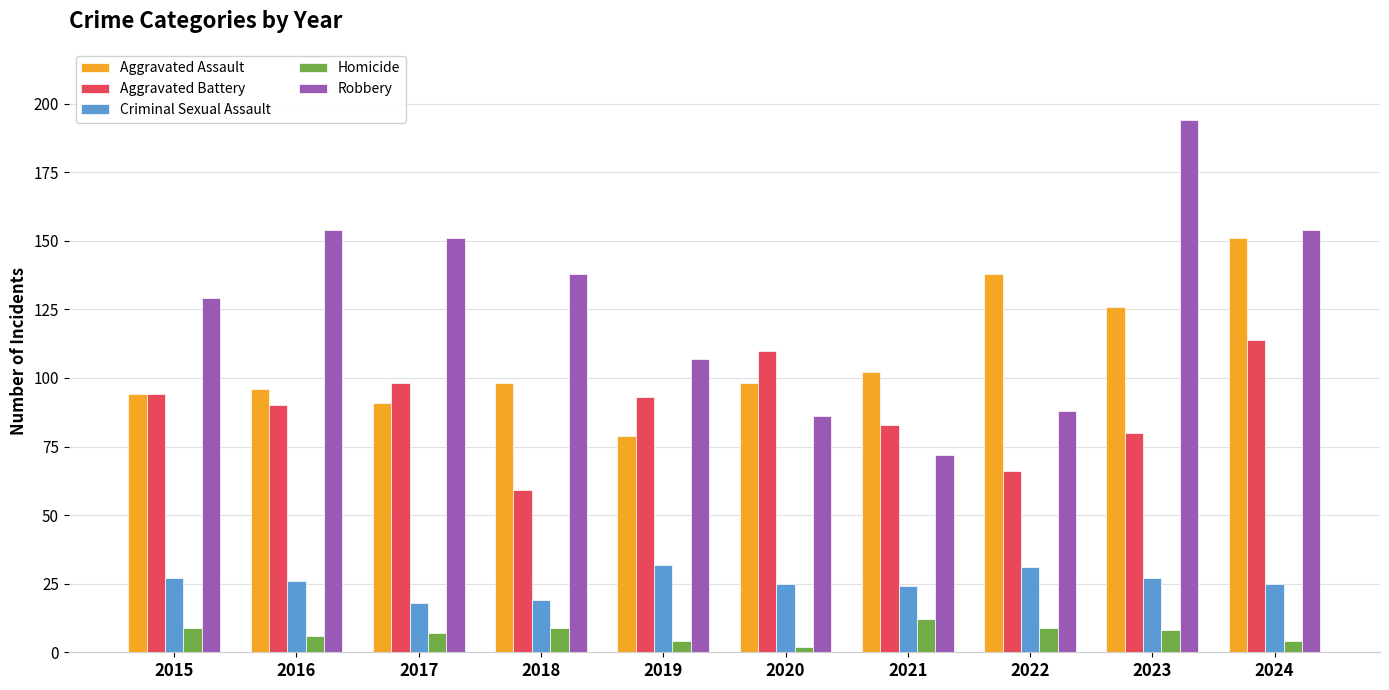

Is the value of Aggravated Assault at 2024 greater than the value of Aggravated Battery at 2023?

Yes